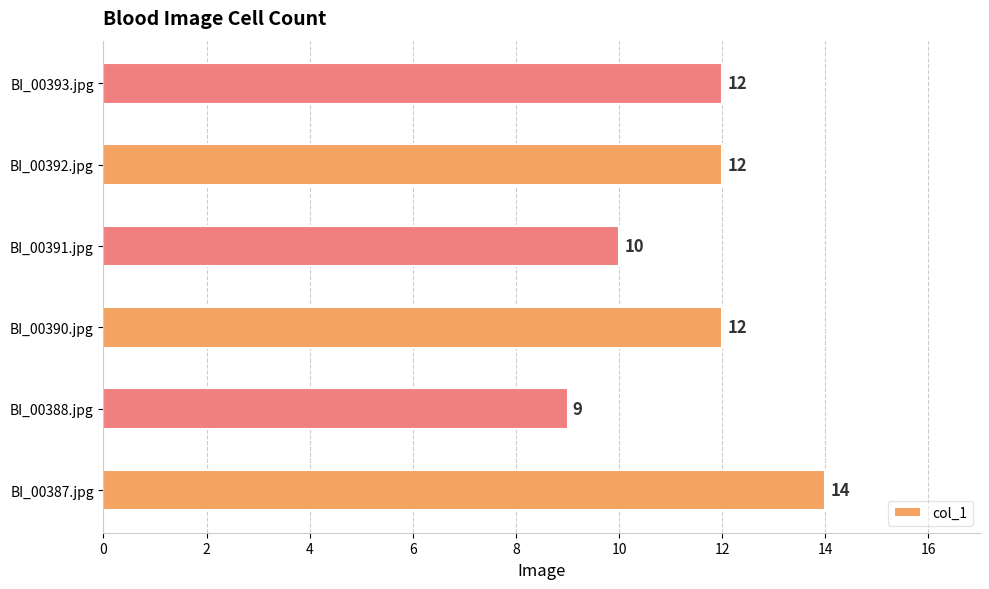

Reading bottom to top, extract all data points from this chart.

14	9	12	10	12	12